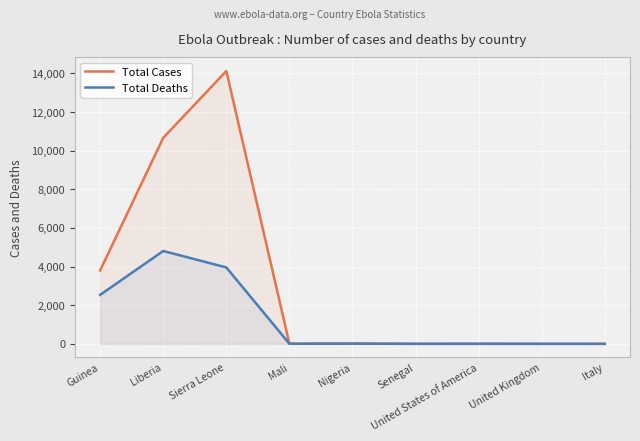

Reading left to right, extract all data points from this chart.

Total Cases: 3804	10666	14122	8	20	1	4	1	1
Total Deaths: 2536	4806	3955	6	8	0	1	0	0